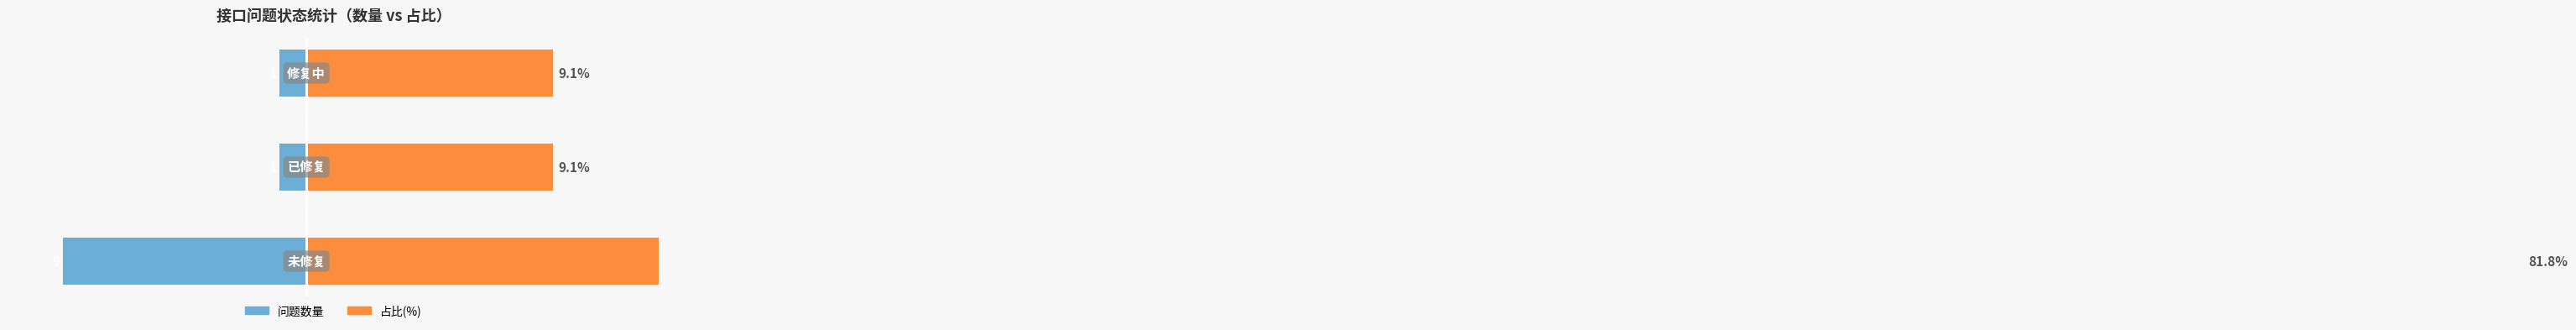

How many groups of bars are there?

3